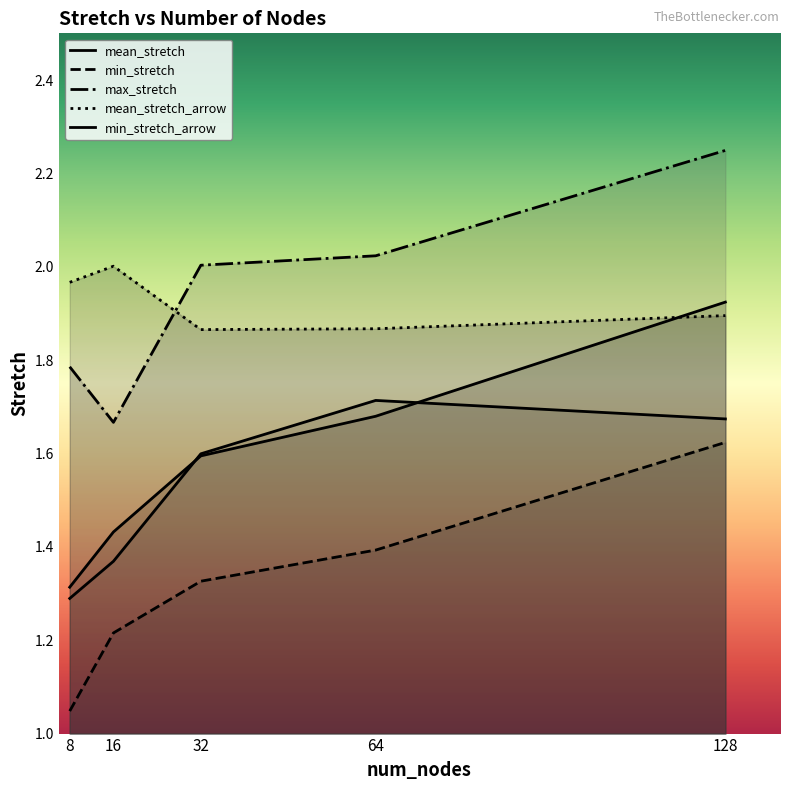

Which category has the highest value across all series?

128